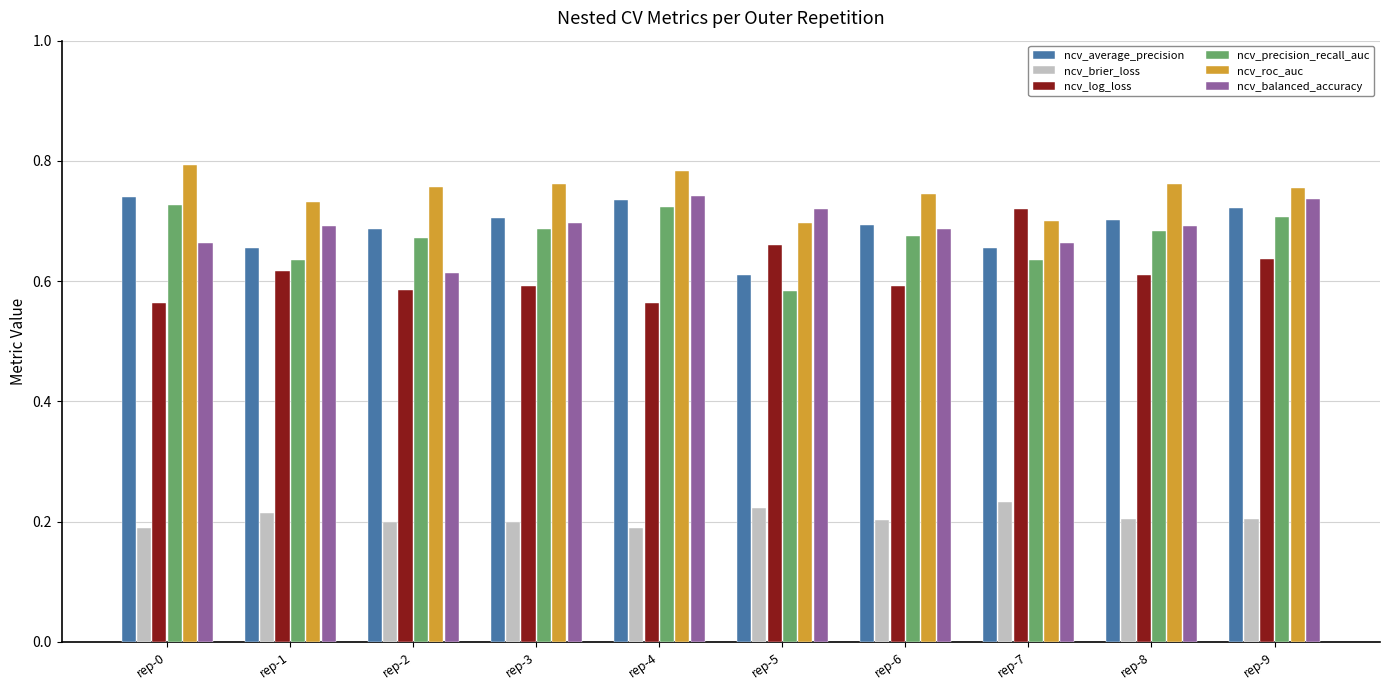

How many ncv_roc_auc values are between 0 and 1?

10